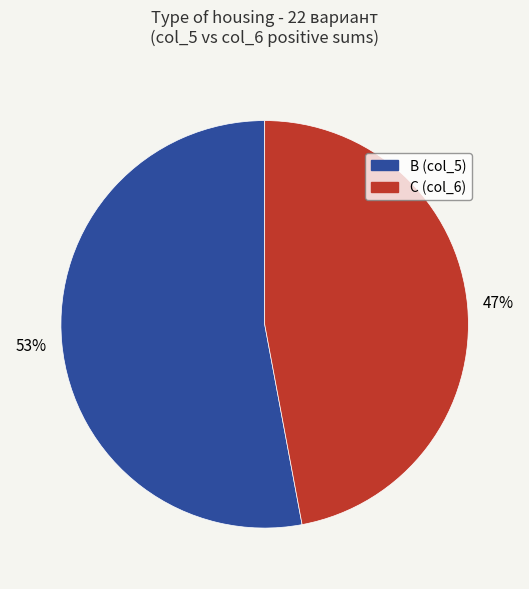

To the nearest percent, what is the average slice percentage?

50%